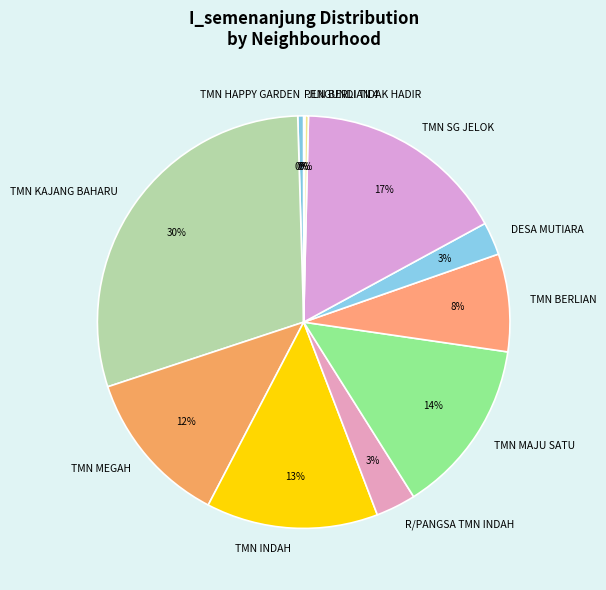

To the nearest percent, what is the difference between the largest and smallest slice percentages?

30%